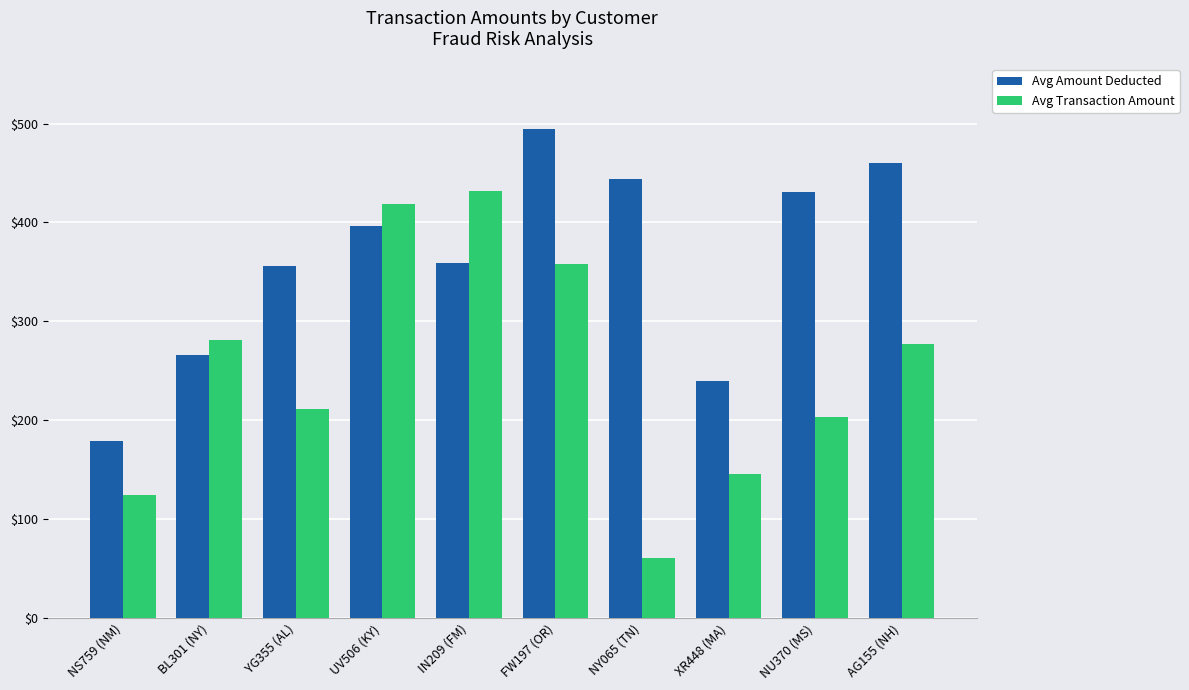

What is the sum of all Avg Amount Deducted values?

3625.1